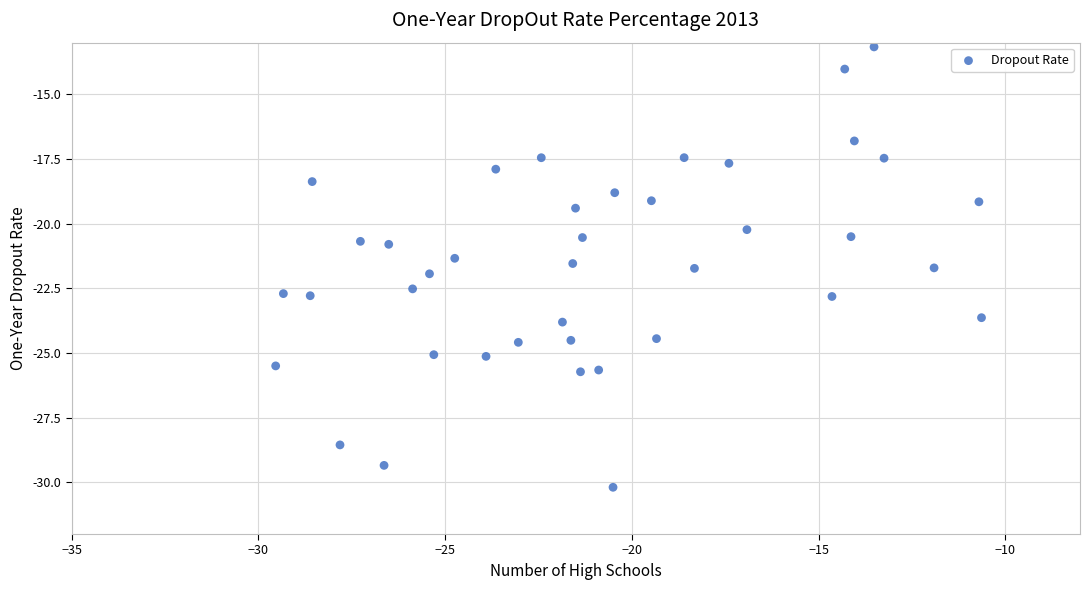

What is the range of Y values (max minus min)?

17.0